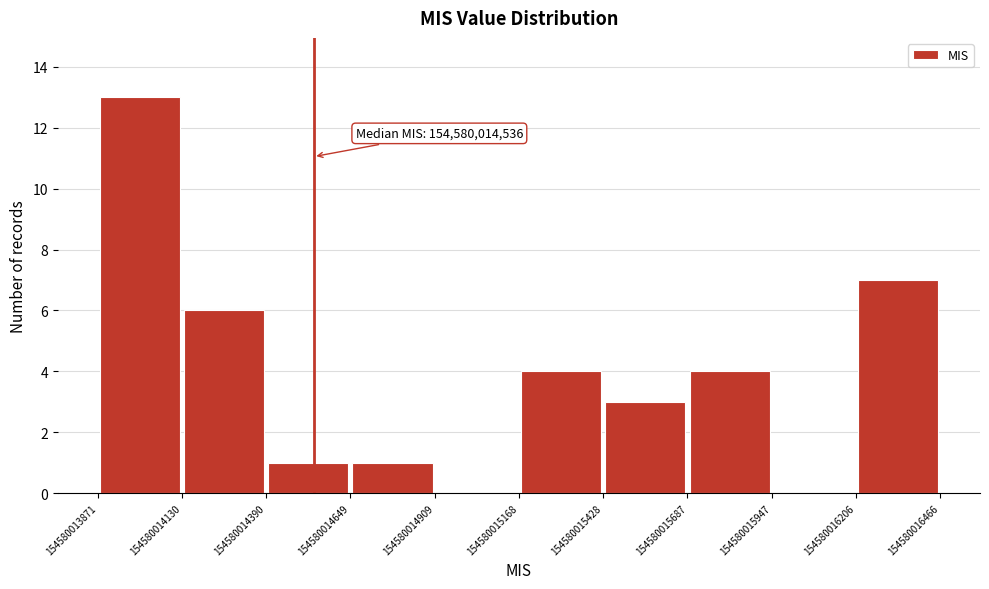

Which range on the x-axis has the tallest bar?

154580013871 to 154580014130